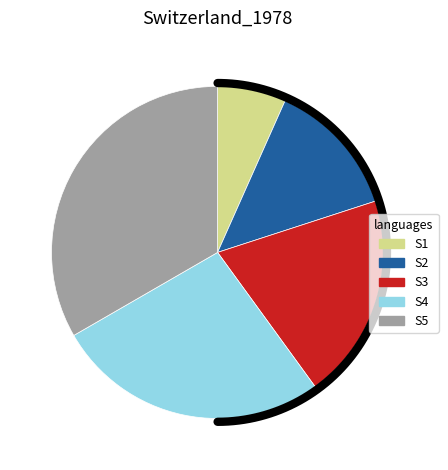

Does any single category account for the majority?

No